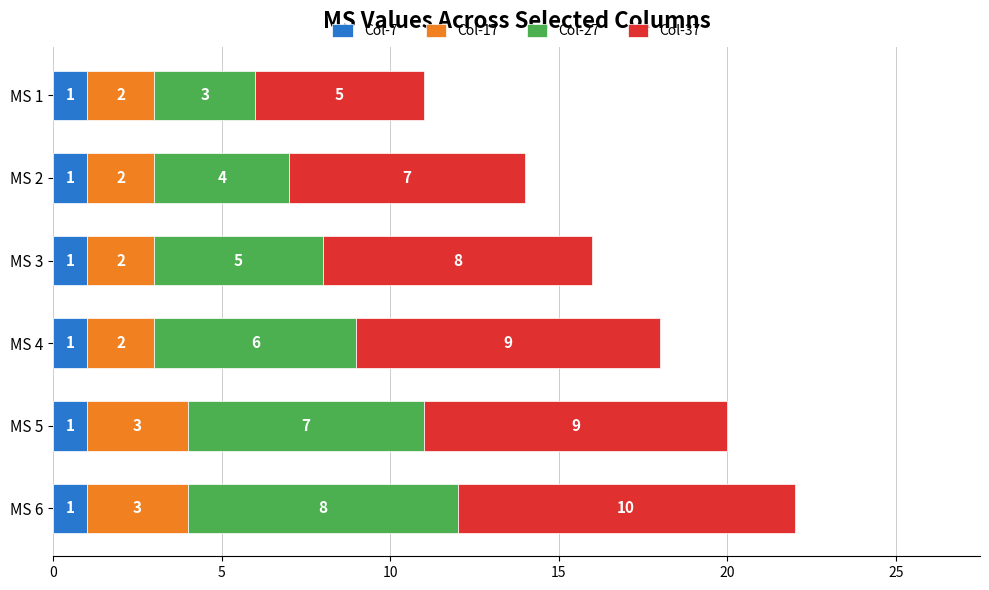

At which category is the sum across all series the highest?

MS 6